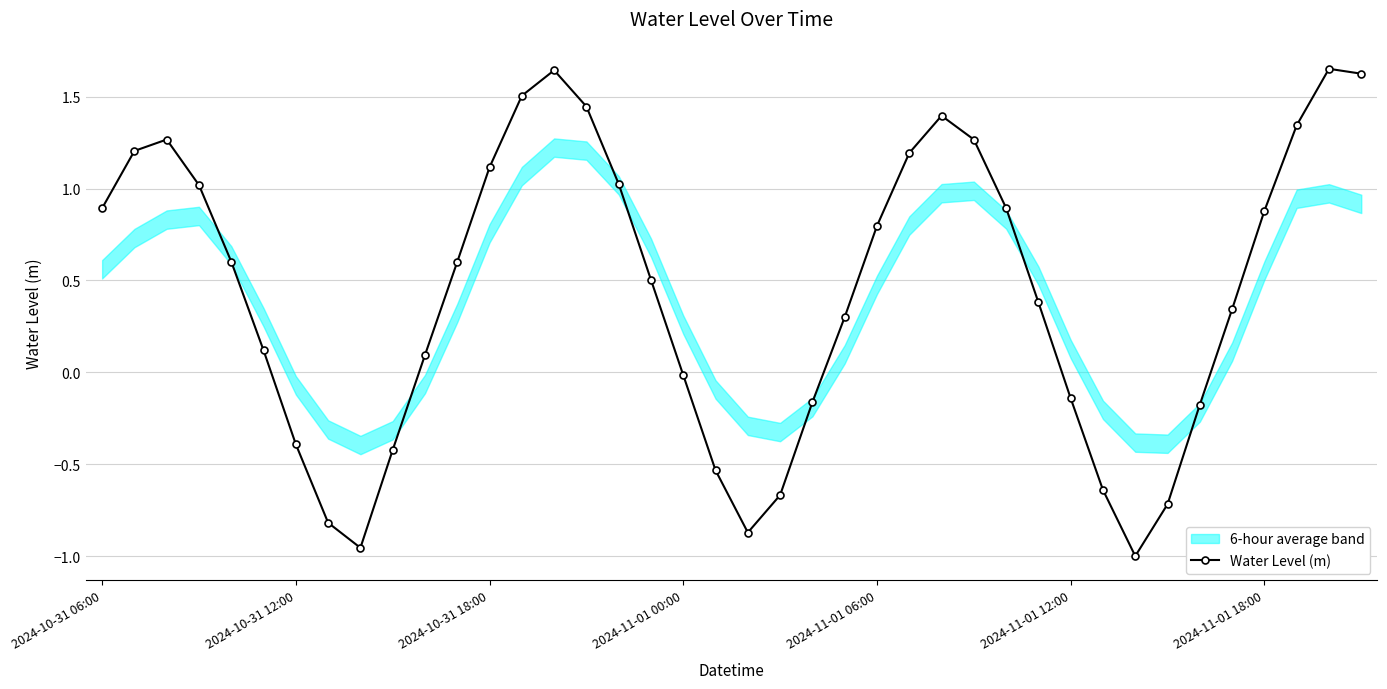

Where does the data first go above 0?

2024-10-31 06:00